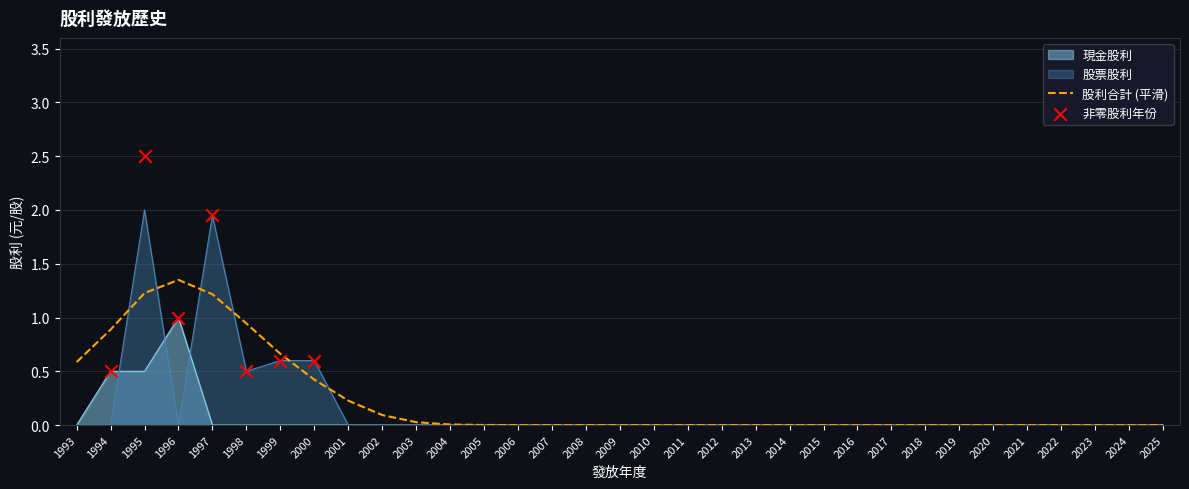

At which category is the sum across all series the highest?

1995